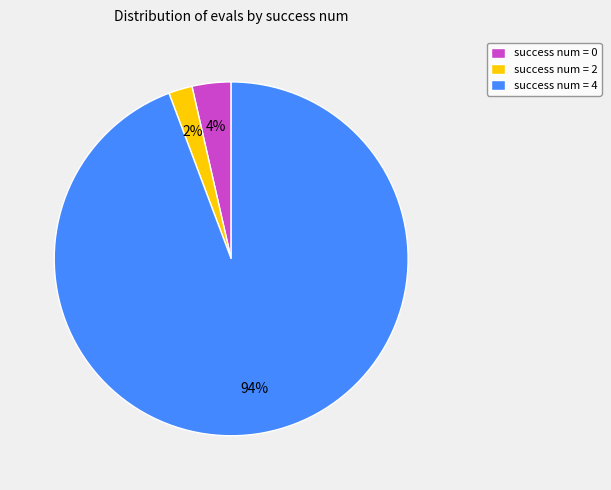

Count the number of slices in the pie.

3